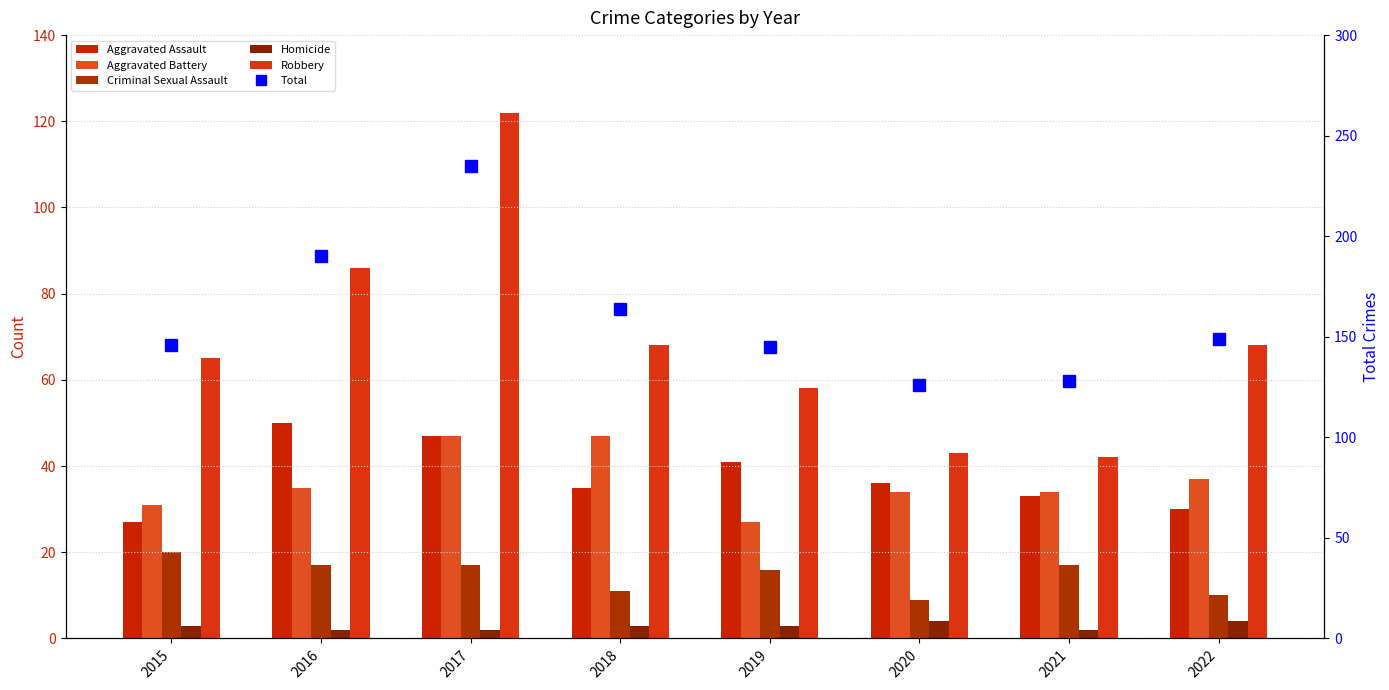

At how many categories does at least one series exceed 9?

8